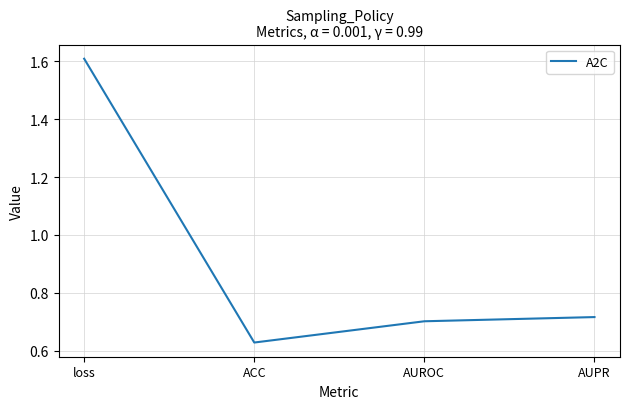

What is the difference between the values at AUROC and ACC?

0.1